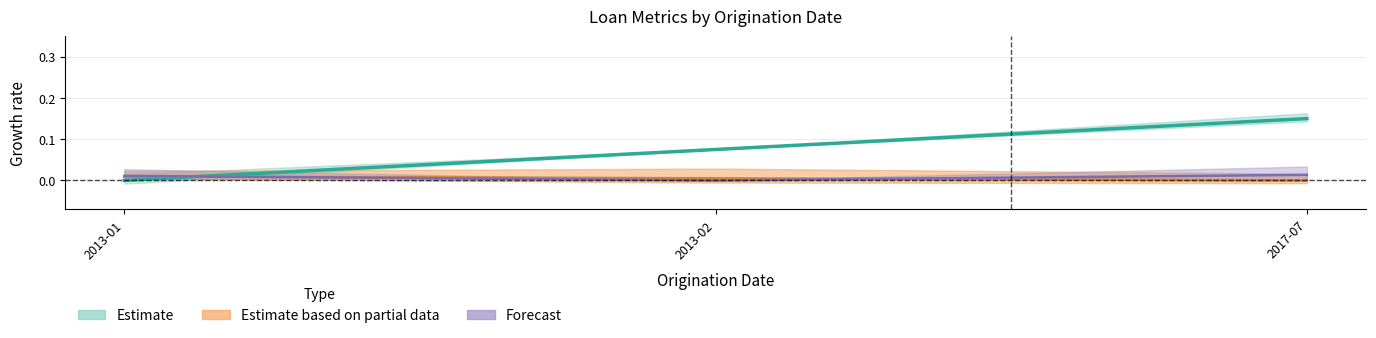

How many lines are shown in the chart?

3